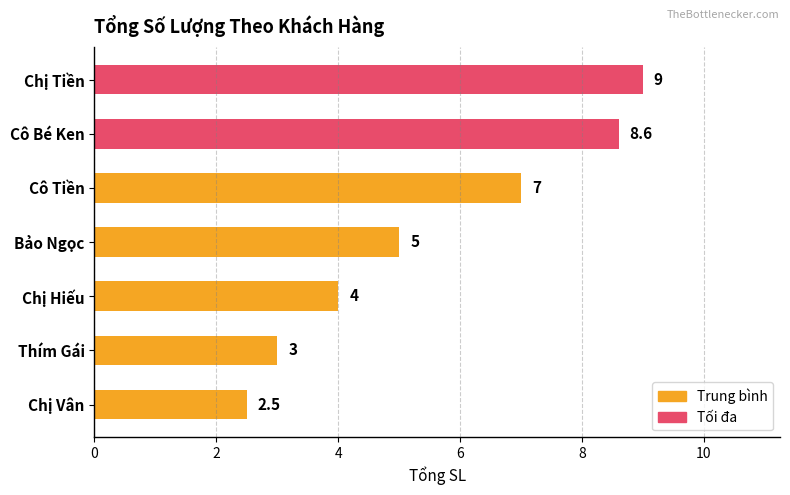

What is the label of the 6th bar from the top?

Thím Gái